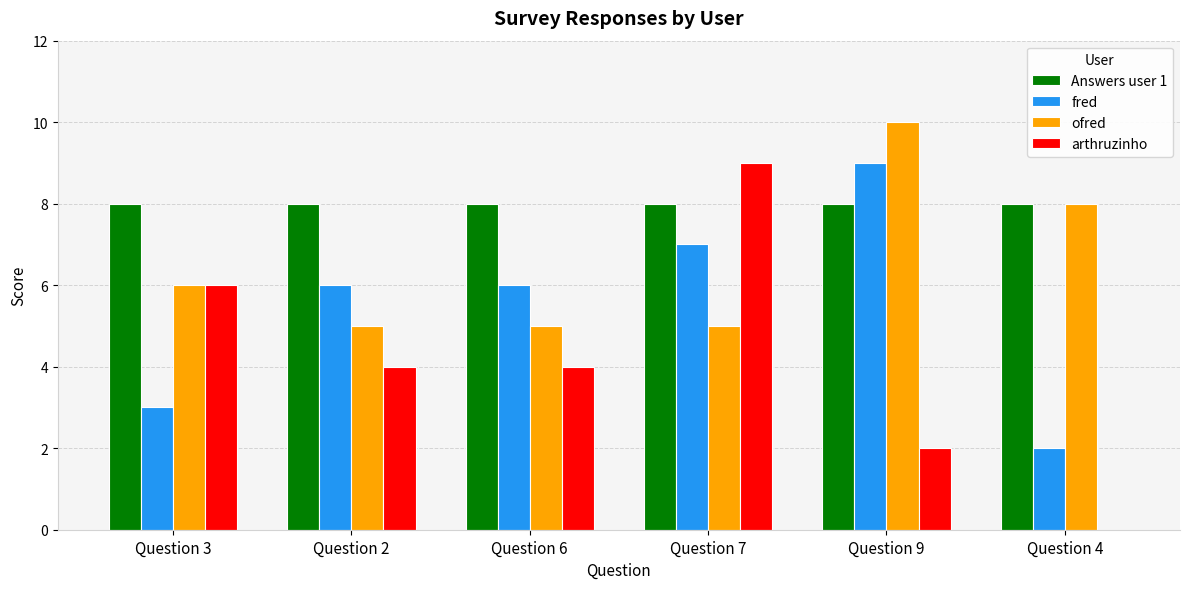

How many ofred values are between 5 and 8?

5